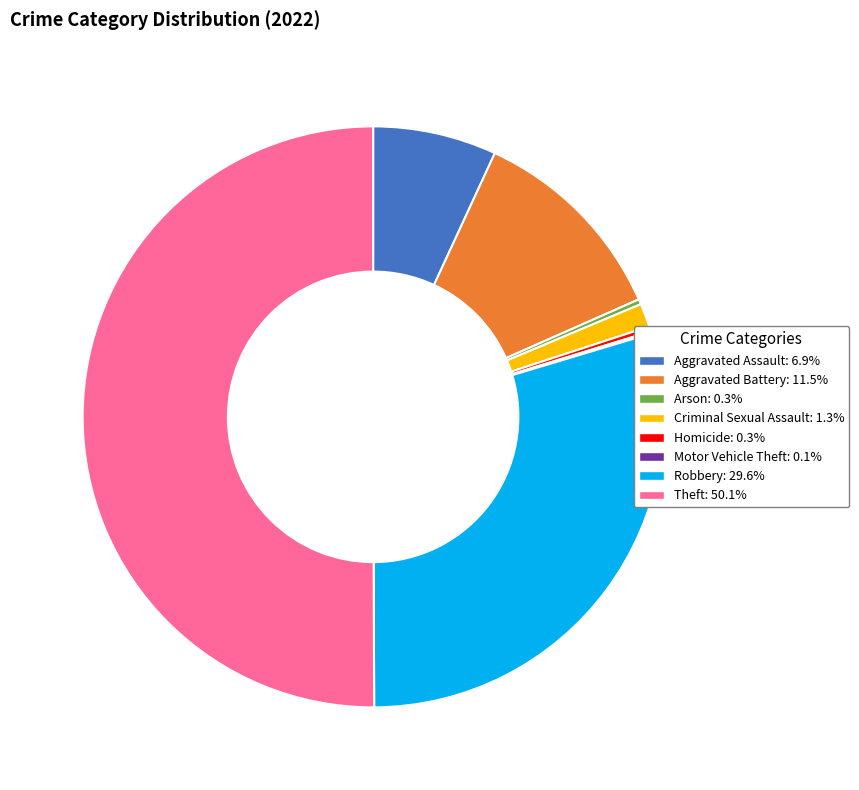

Which slice is the largest?

Theft